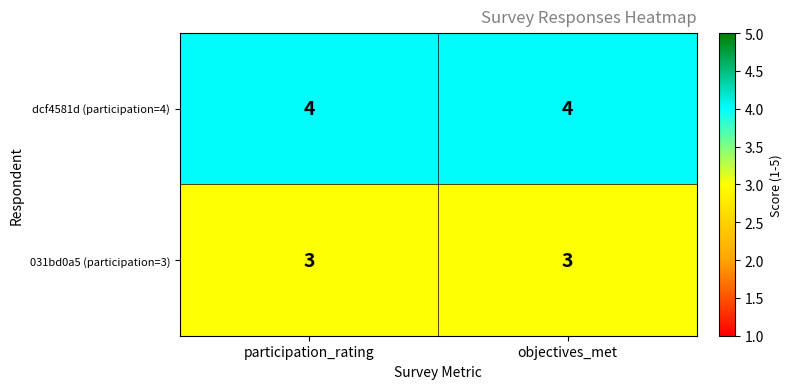

How many series are shown in this chart?

2